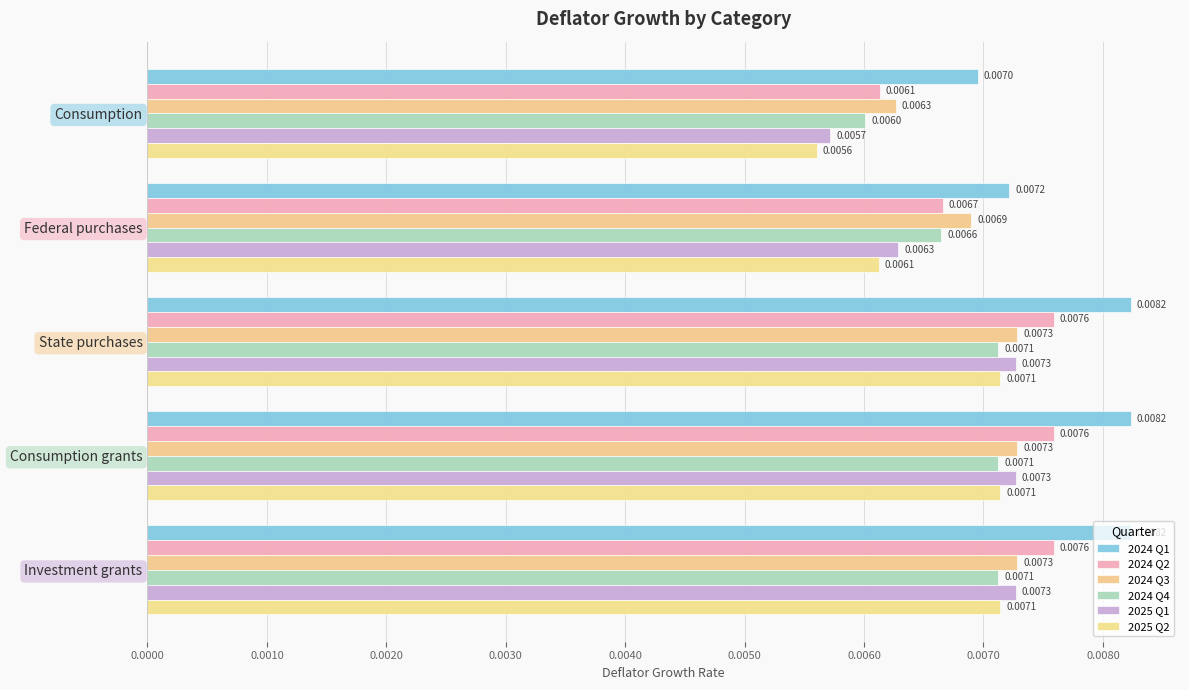

Which series has the largest range (max minus min)?

2025 Q1